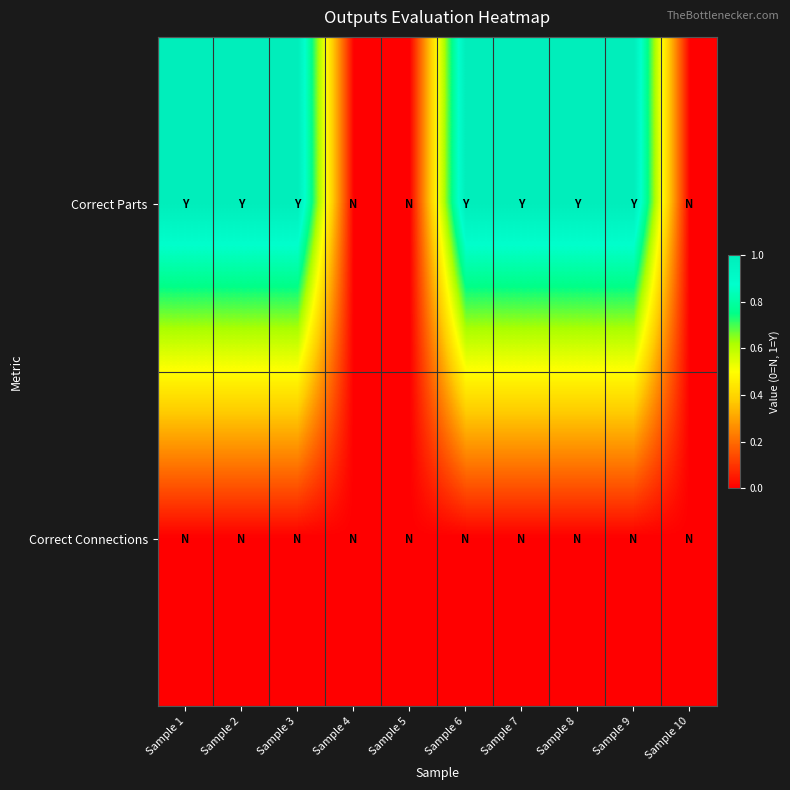

List the series in order of their peak value, highest first.

Correct Parts, Correct Connections